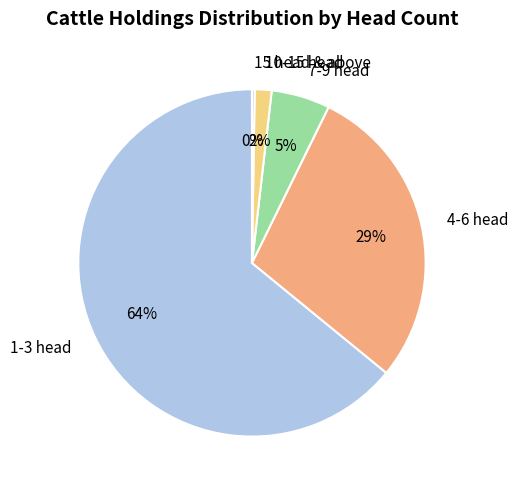

True or false: 4-6 head accounts for 29% of the total.

True